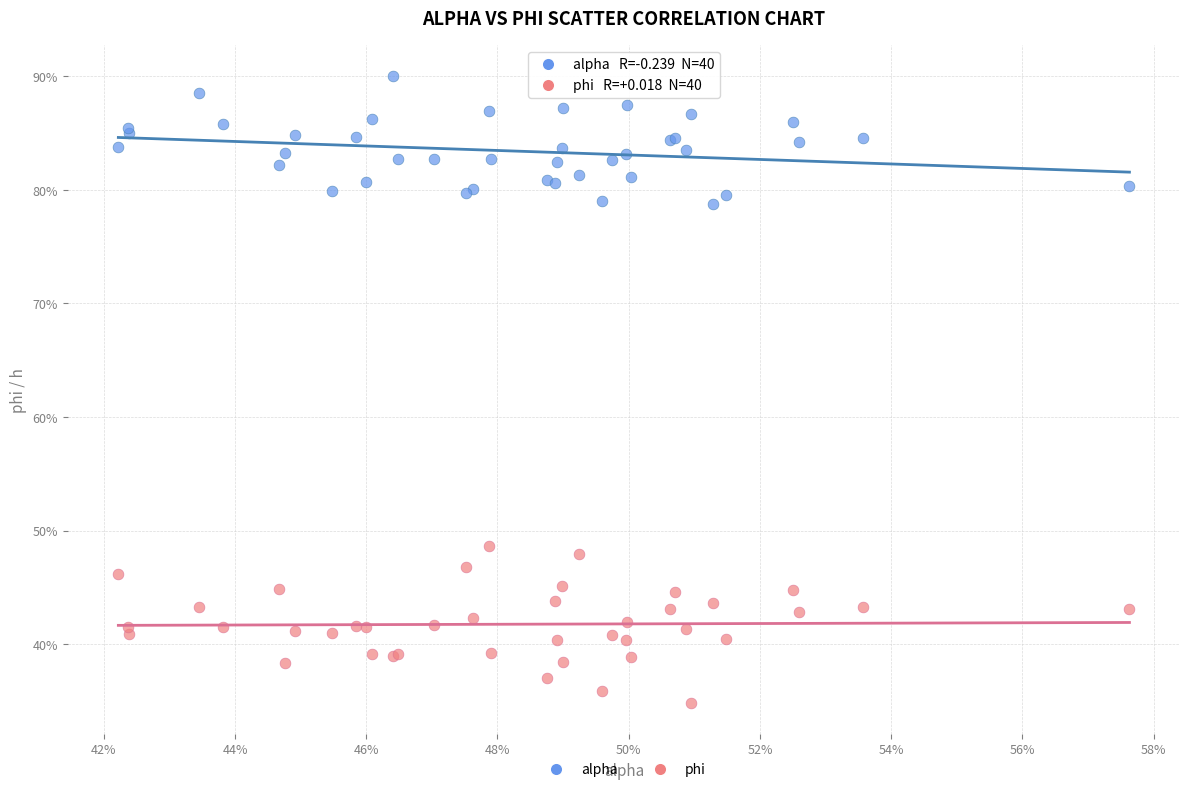

Which series reaches the maximum Y coordinate?

alpha